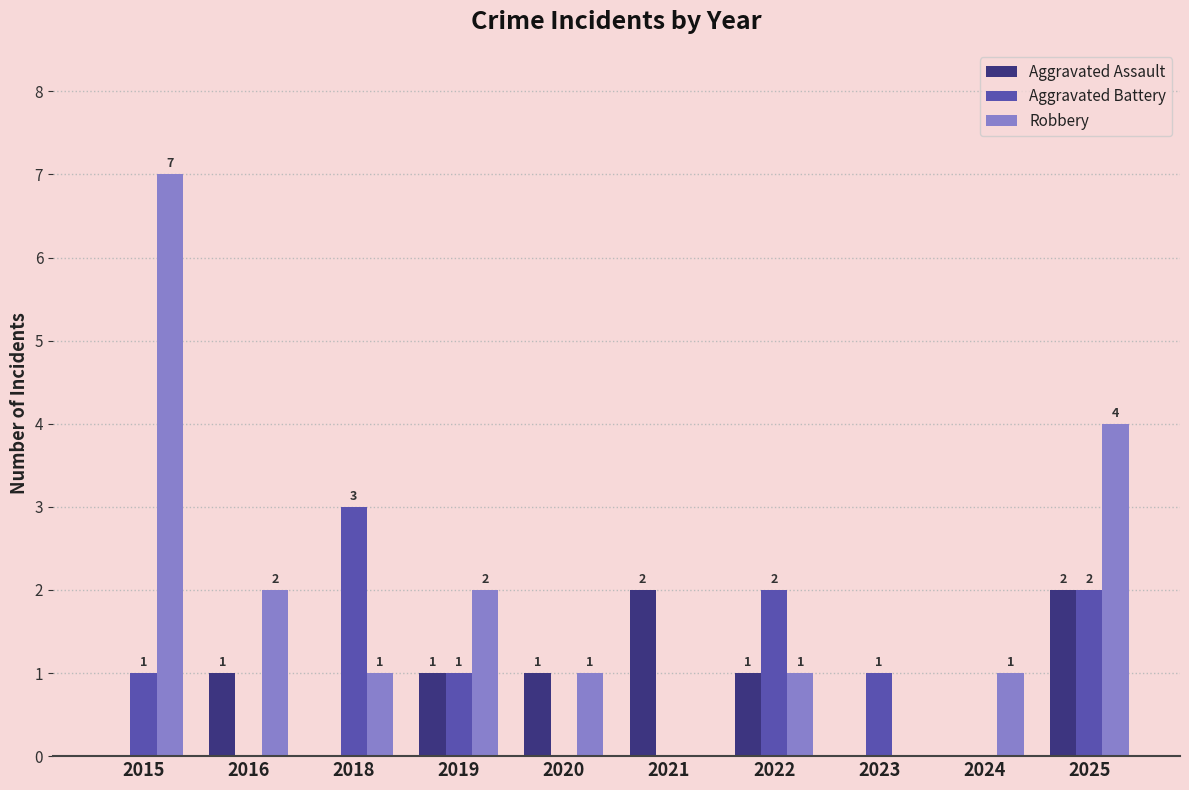

Are the bars grouped side by side (vs. stacked)?

Yes